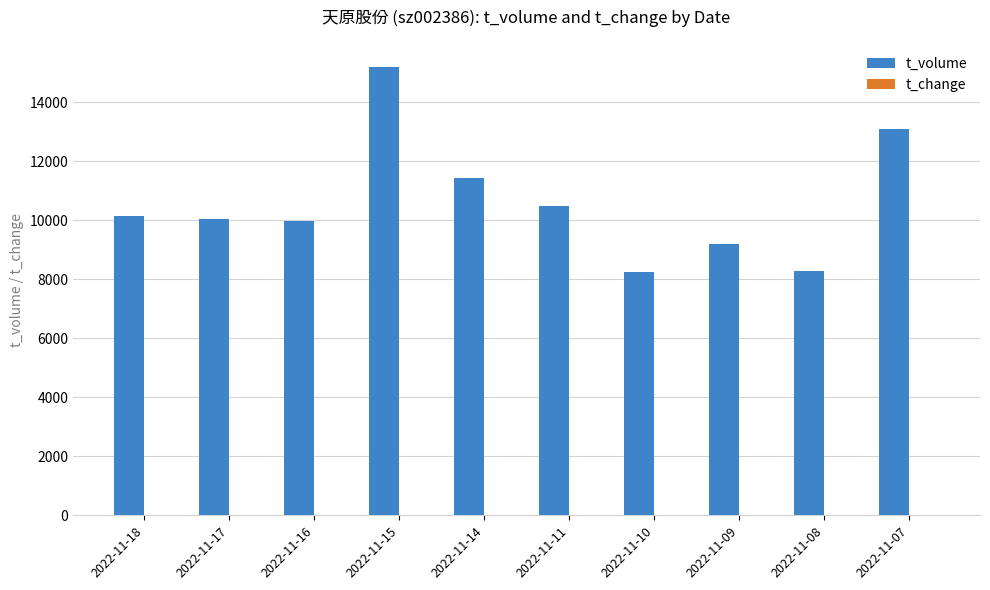

At which category is the sum across all series the highest?

2022-11-15